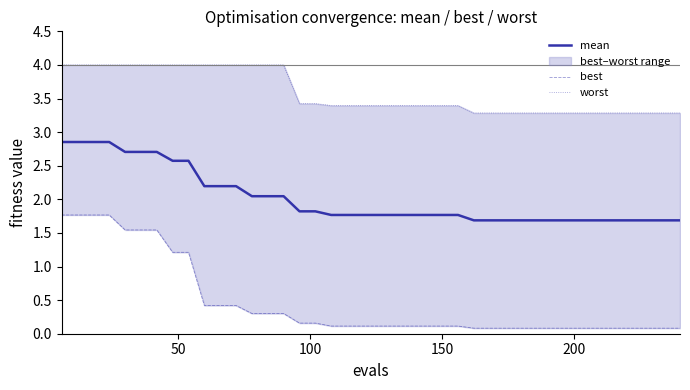

What is the minimum value for mean?

1.7